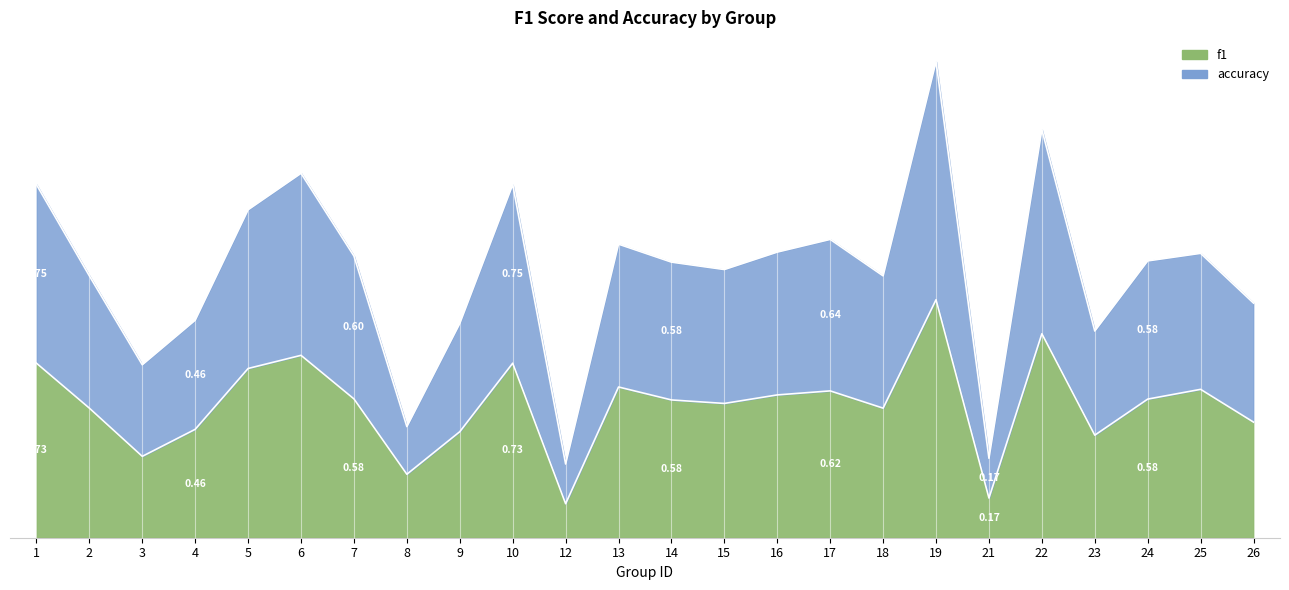

Read the f1 value at 7.

0.6